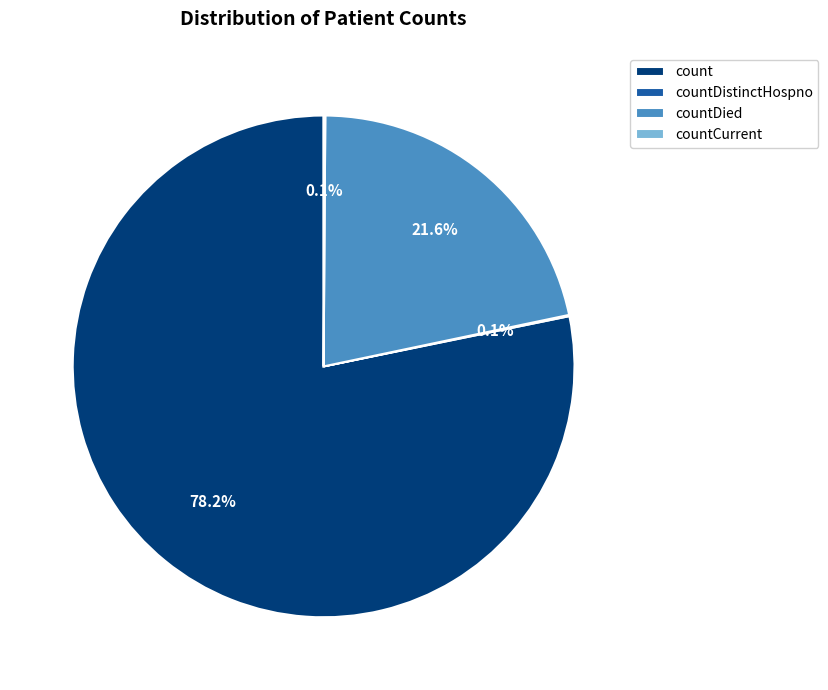

Does count account for over 50% of the chart?

Yes